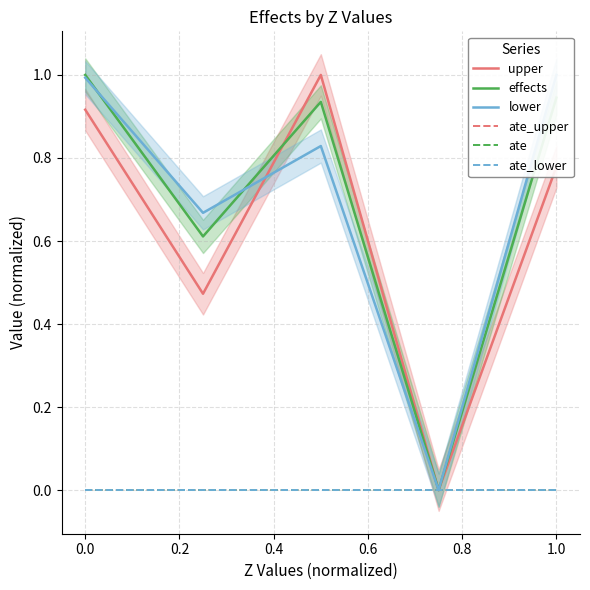

List the series in order of their peak value, highest first.

upper, effects, lower, ate_upper, ate, ate_lower